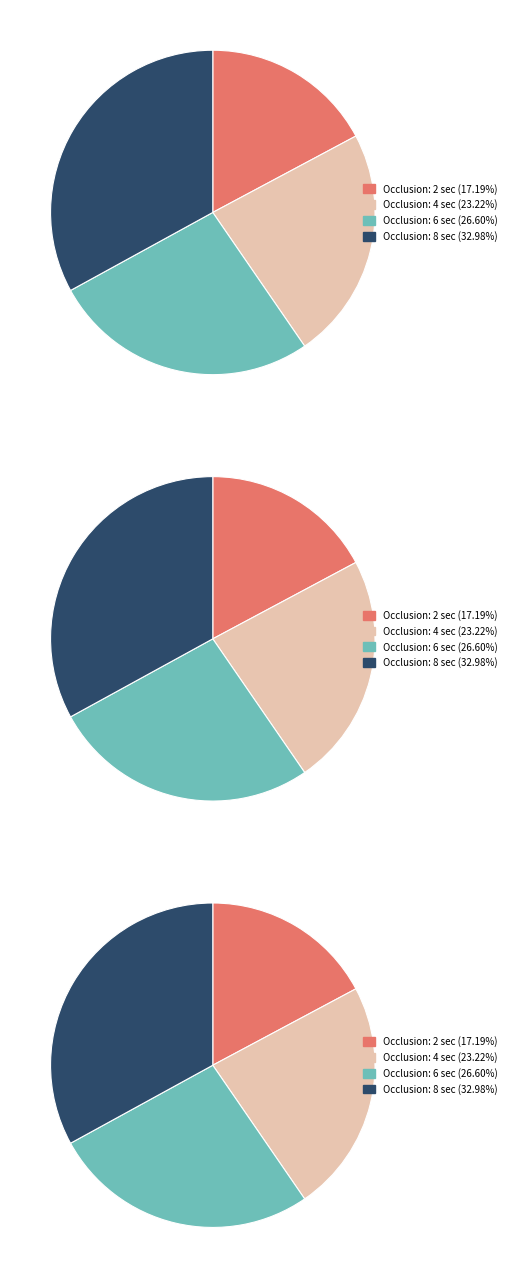

The 2 slice represents 17% of the pie. True or false?

True